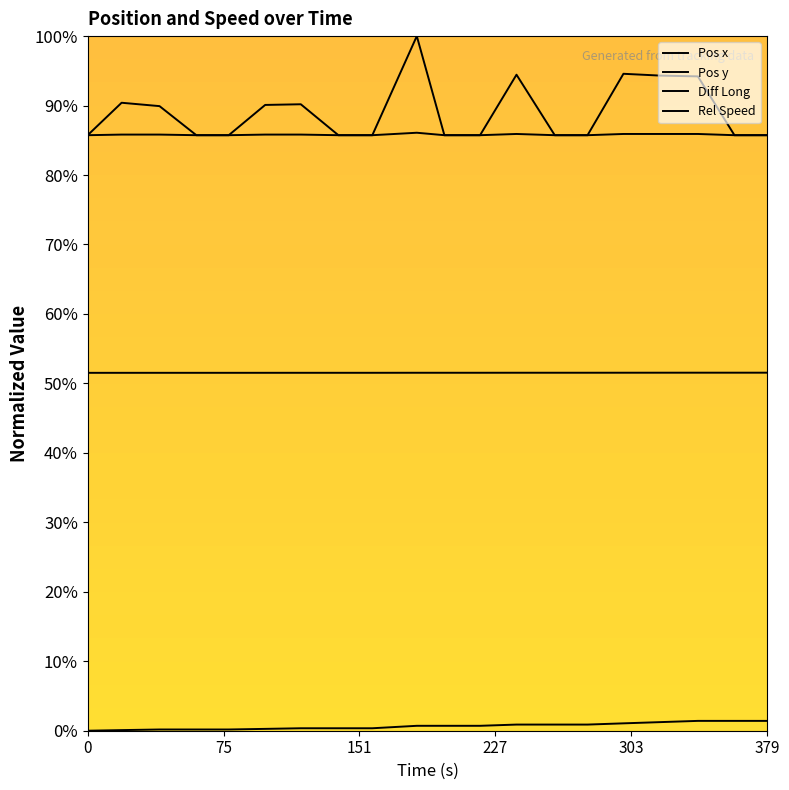

At how many categories does at least one series exceed 56?

20